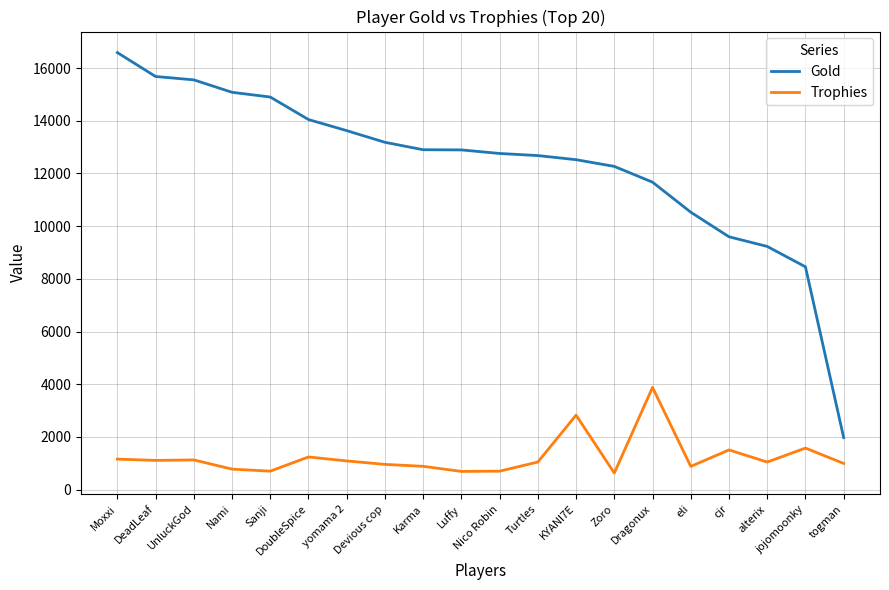

Which series has the largest total across all categories?

Gold